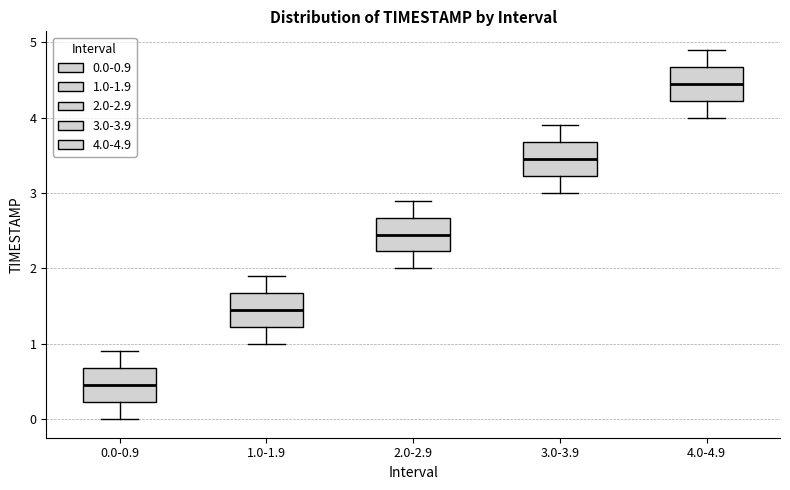

Reading left to right, transcribe this box plot: for each box, give where its median line is, the range the box spans, and where its two whiskers end, as read against the y-axis. The values are not printed on the chart, so give them approximately, as read against the axis.

0.0-0.9: median 0.5, box 0.2 to 0.7, whiskers 0.0 to 0.9
1.0-1.9: median 1.5, box 1.2 to 1.7, whiskers 1.0 to 1.9
2.0-2.9: median 2.5, box 2.2 to 2.7, whiskers 2.0 to 2.9
3.0-3.9: median 3.5, box 3.2 to 3.7, whiskers 3.0 to 3.9
4.0-4.9: median 4.5, box 4.2 to 4.7, whiskers 4.0 to 4.9